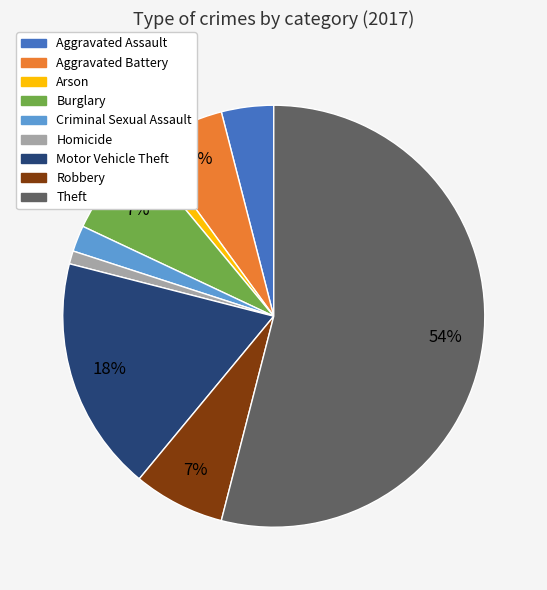

Does Aggravated Battery account for over 50% of the chart?

No